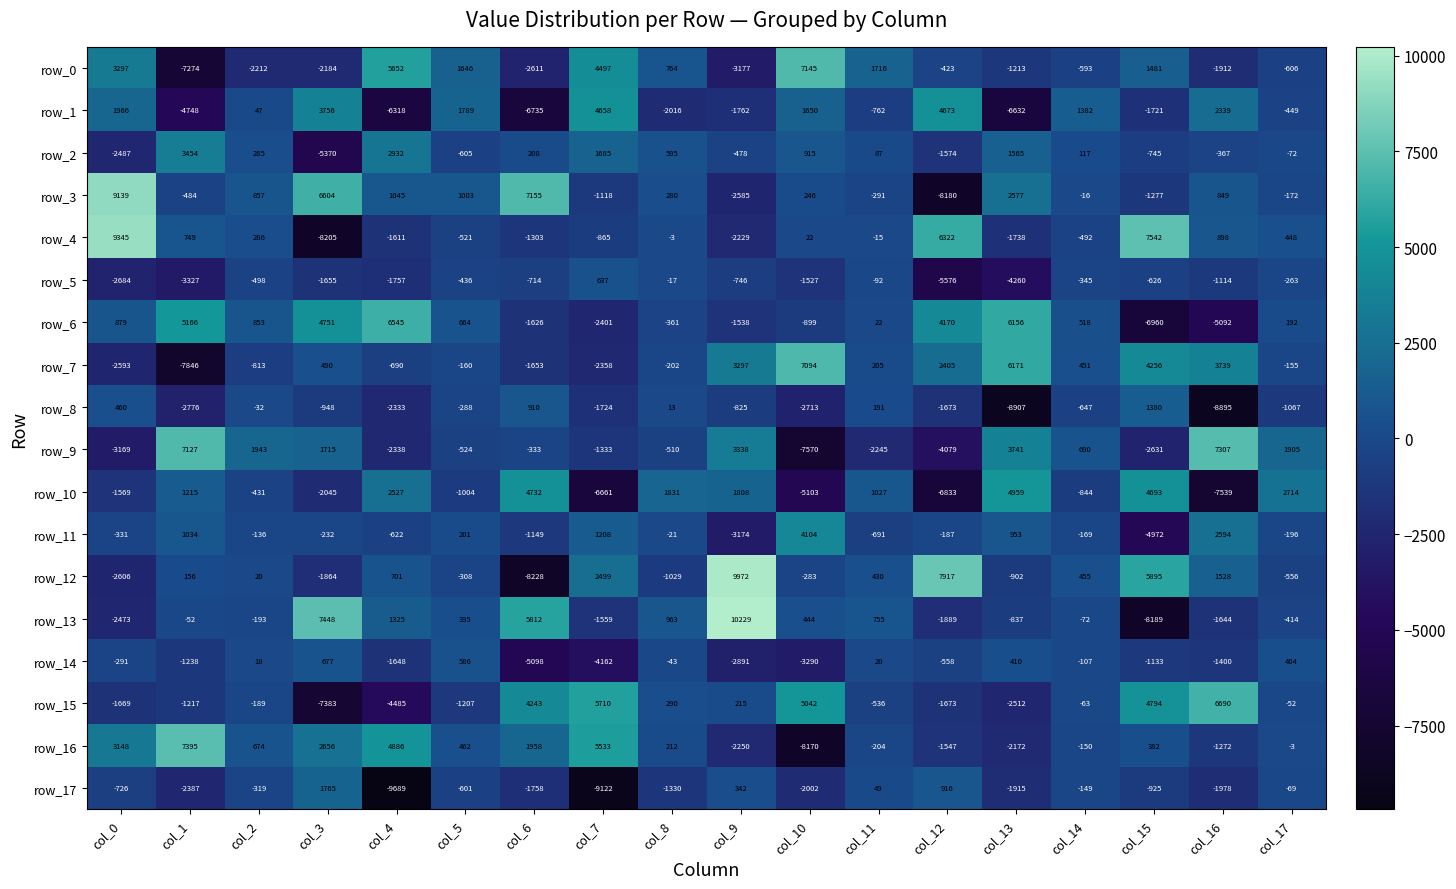

Rank the series by their maximum value, from lowest to highest.

row_5, row_14, row_8, row_17, row_2, row_11, row_1, row_10, row_6, row_15, row_7, row_0, row_9, row_16, row_3, row_4, row_12, row_13